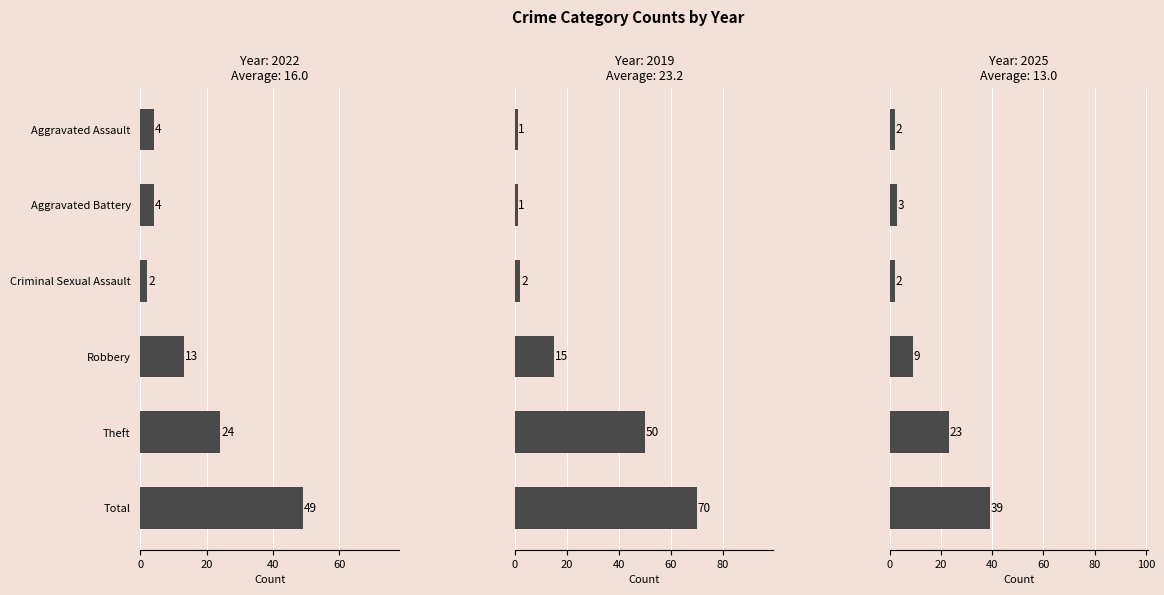

How many data points in 2019 are less than 15?

3